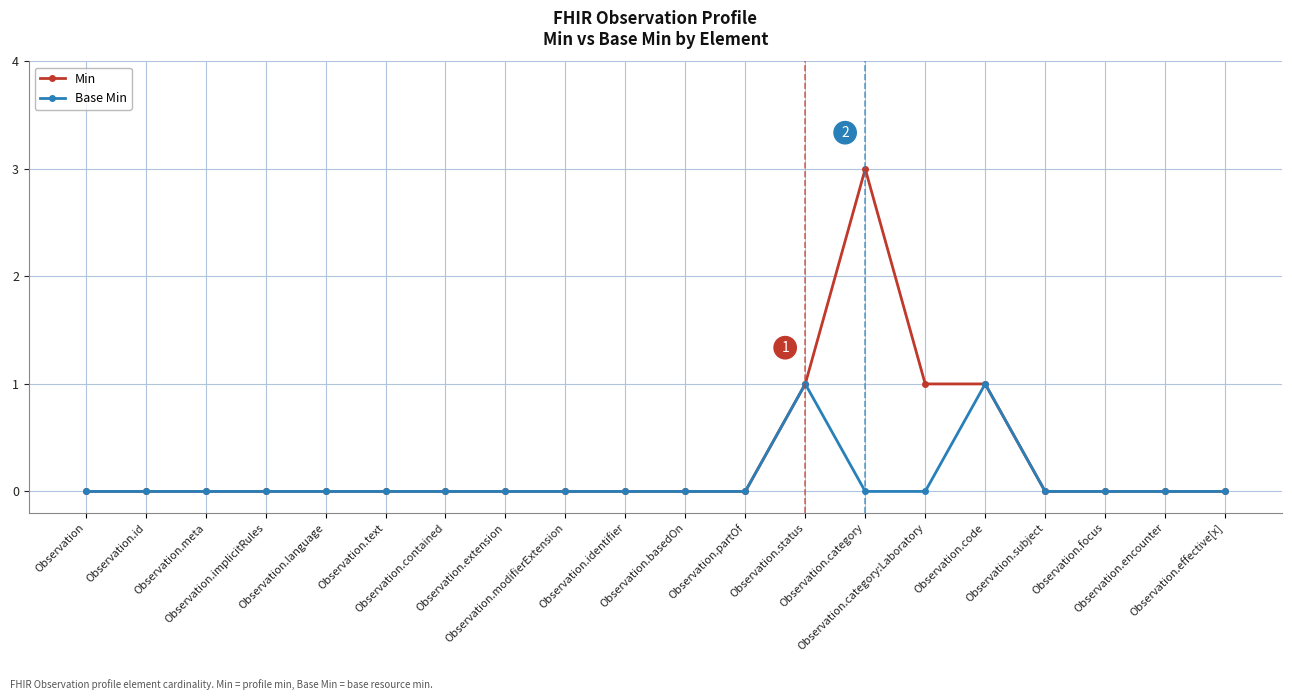

Does the chart have visible grid lines?

Yes